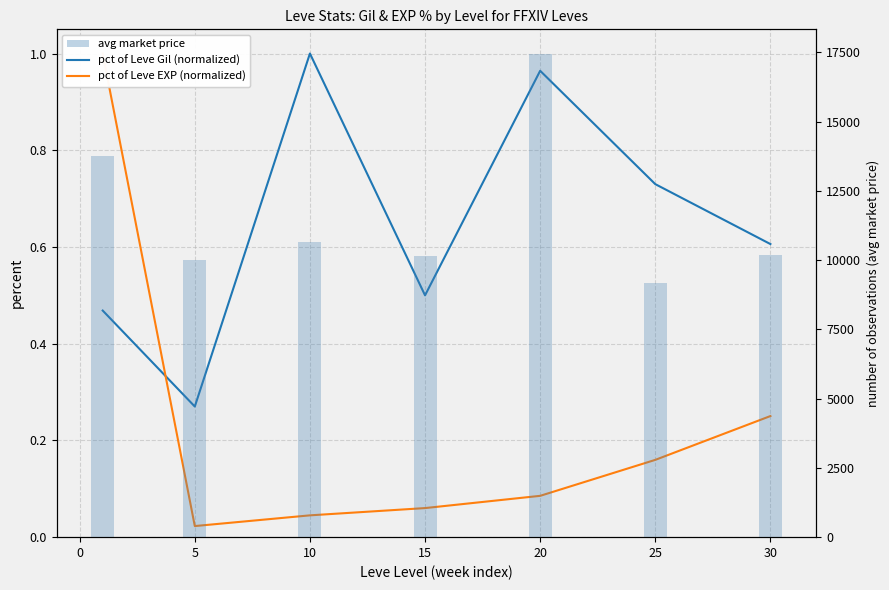

What is the sum of all pct of Leve Gil (normalized) values?

4.5